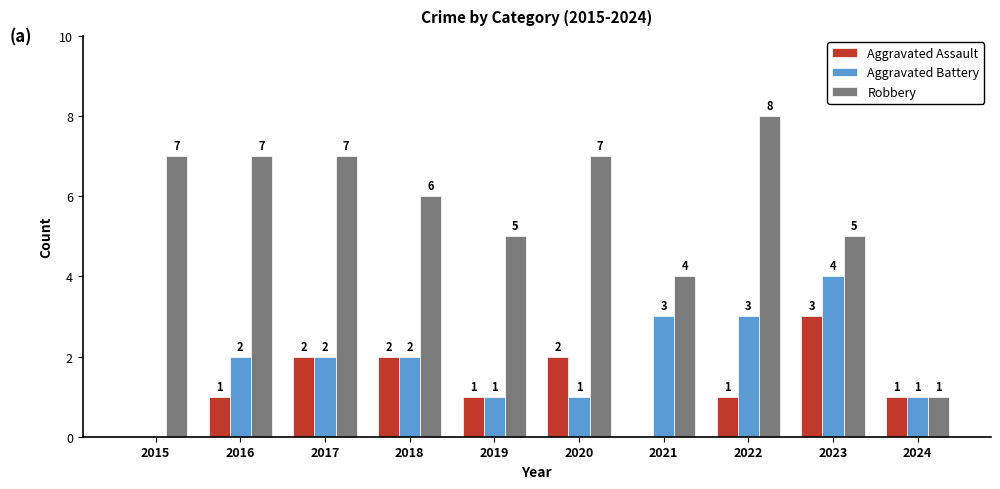

The value of Robbery at 2021 is 4. True or false?

True